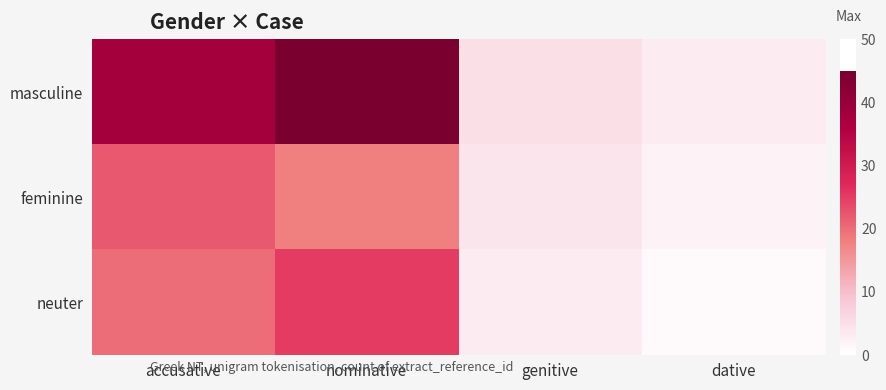

Reading left to right, transcribe all the data shown in this chart.

masculine: accusative=38	nominative=45	genitive=5	dative=3
feminine: accusative=22	nominative=18	genitive=4	dative=2
neuter: accusative=20	nominative=25	genitive=3	dative=1